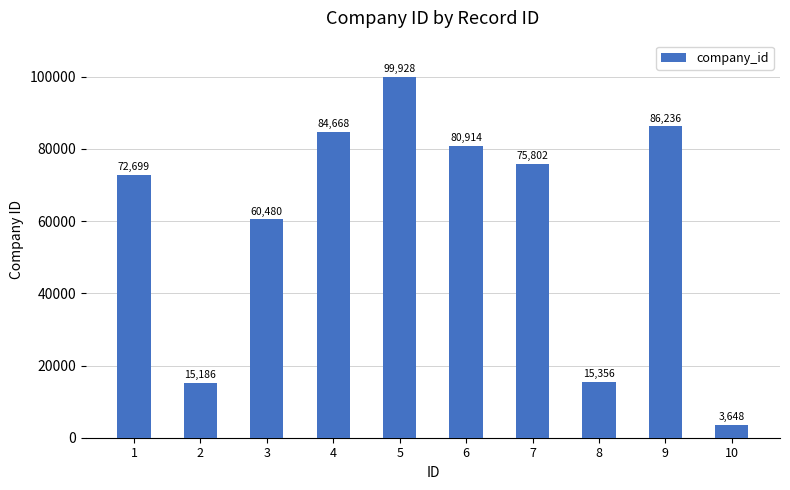

What is the change in value from 3 to 7?

+15322